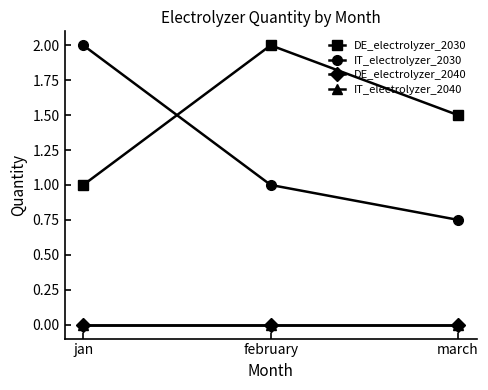

What position from the left is february?

2